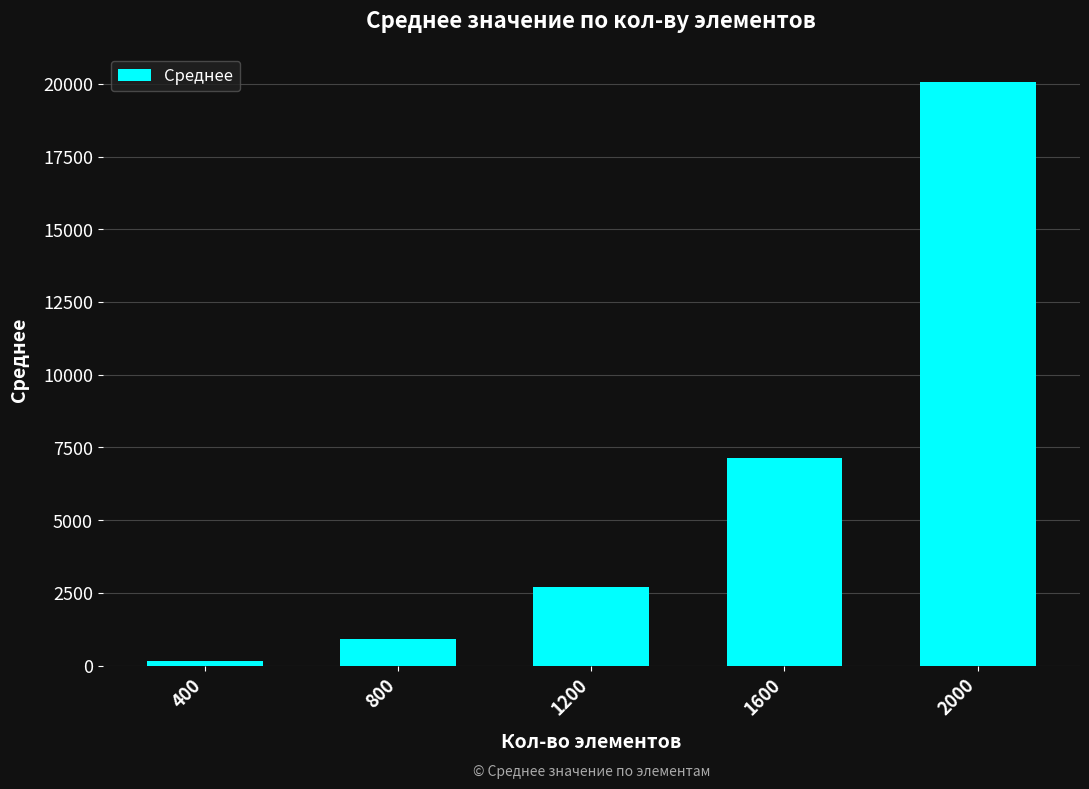

Reading right to left, what are all the values shown in this chart?

2000=20071.3	1600=7129.7	1200=2695.2	800=926.5	400=171.8